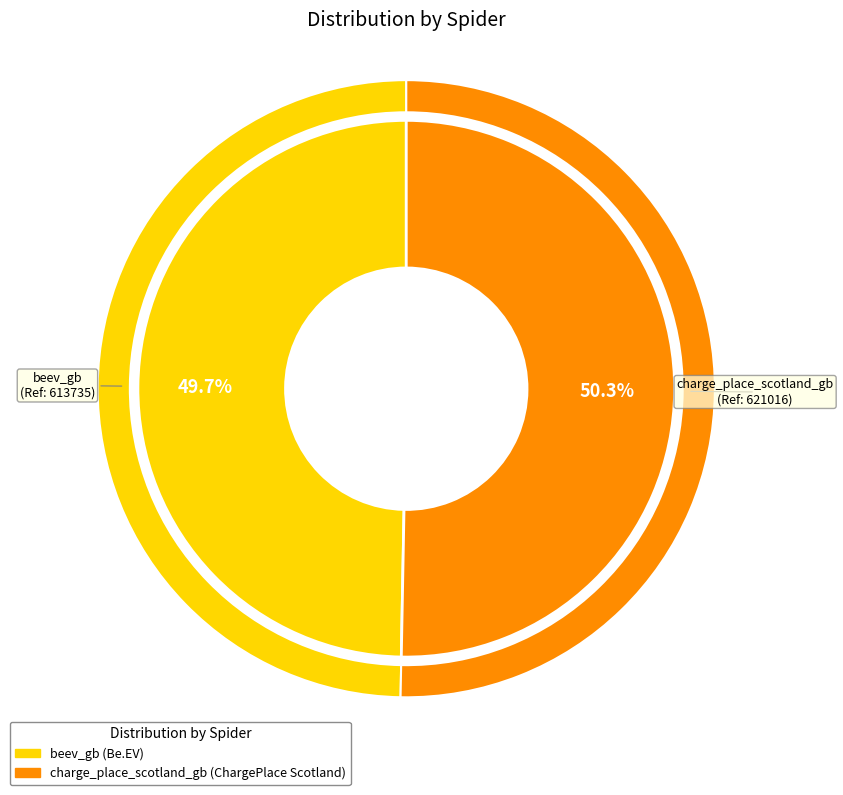

Is the sum of charge_place_scotland_gb and beev_gb greater than half?

Yes